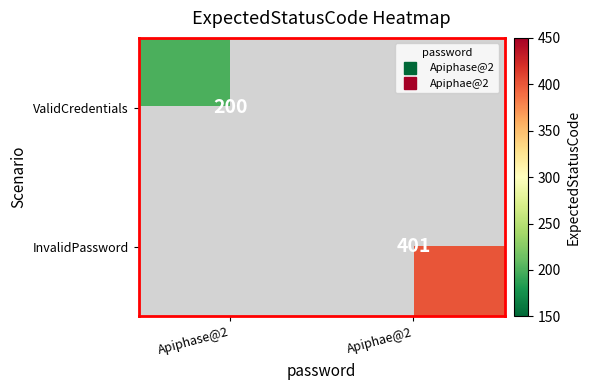

List the labels in order of ValidCredentials value, smallest first.

Apiphase@2, Apiphae@2